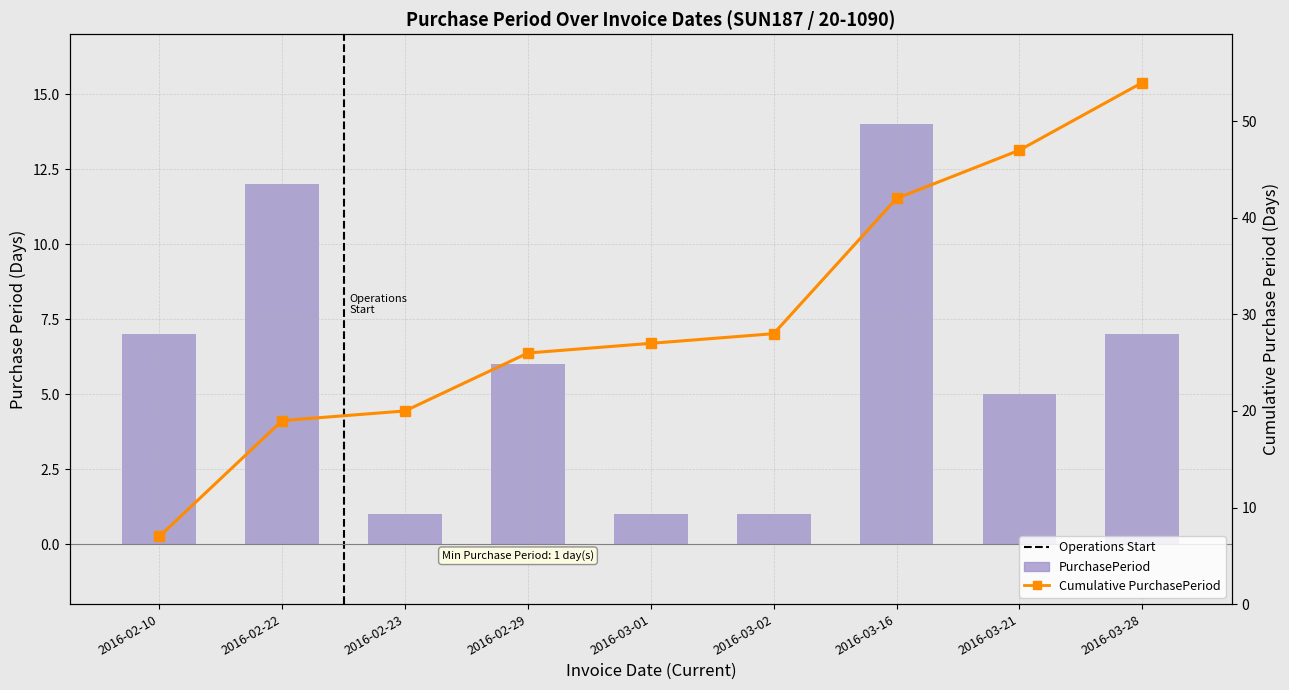

What is the difference between the second highest and minimum values in the Cumulative PurchasePeriod series?

40